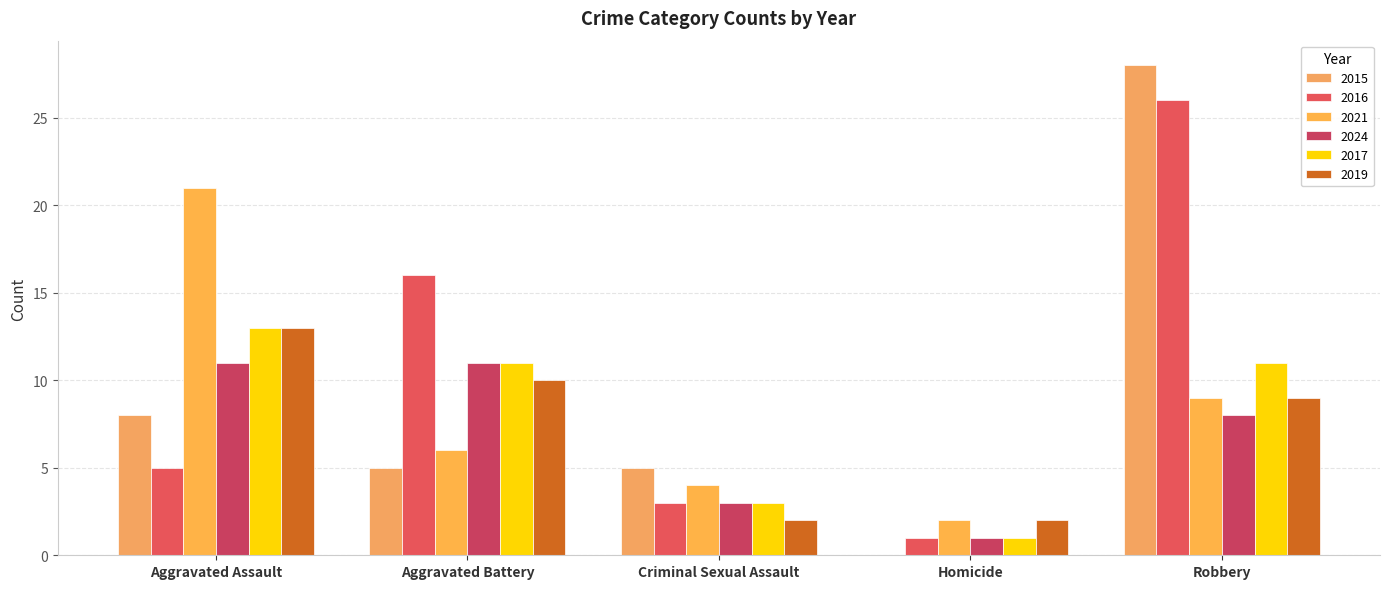

At how many categories does at least one series exceed 8?

3